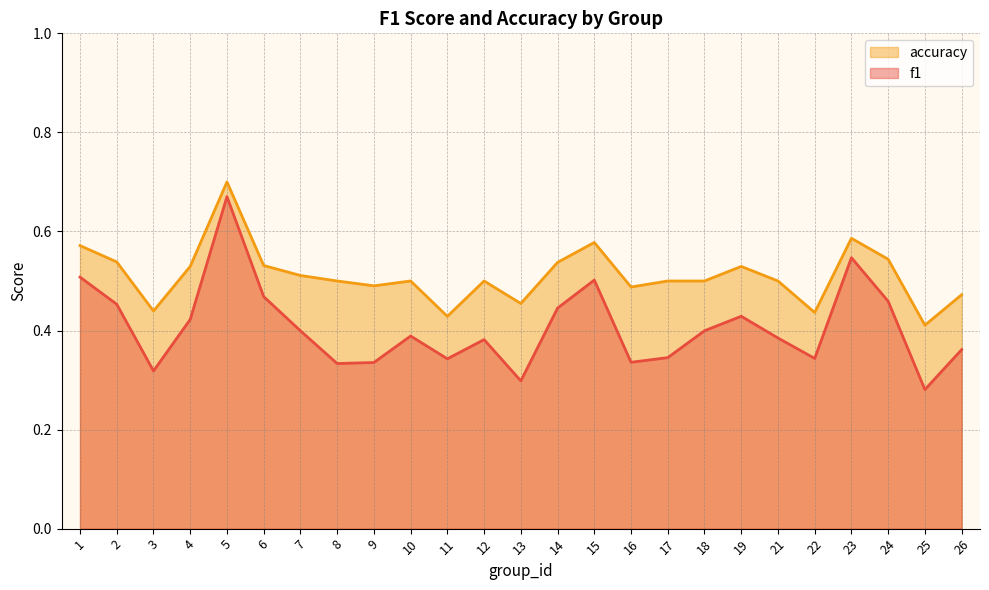

What is the maximum value for f1?

0.7